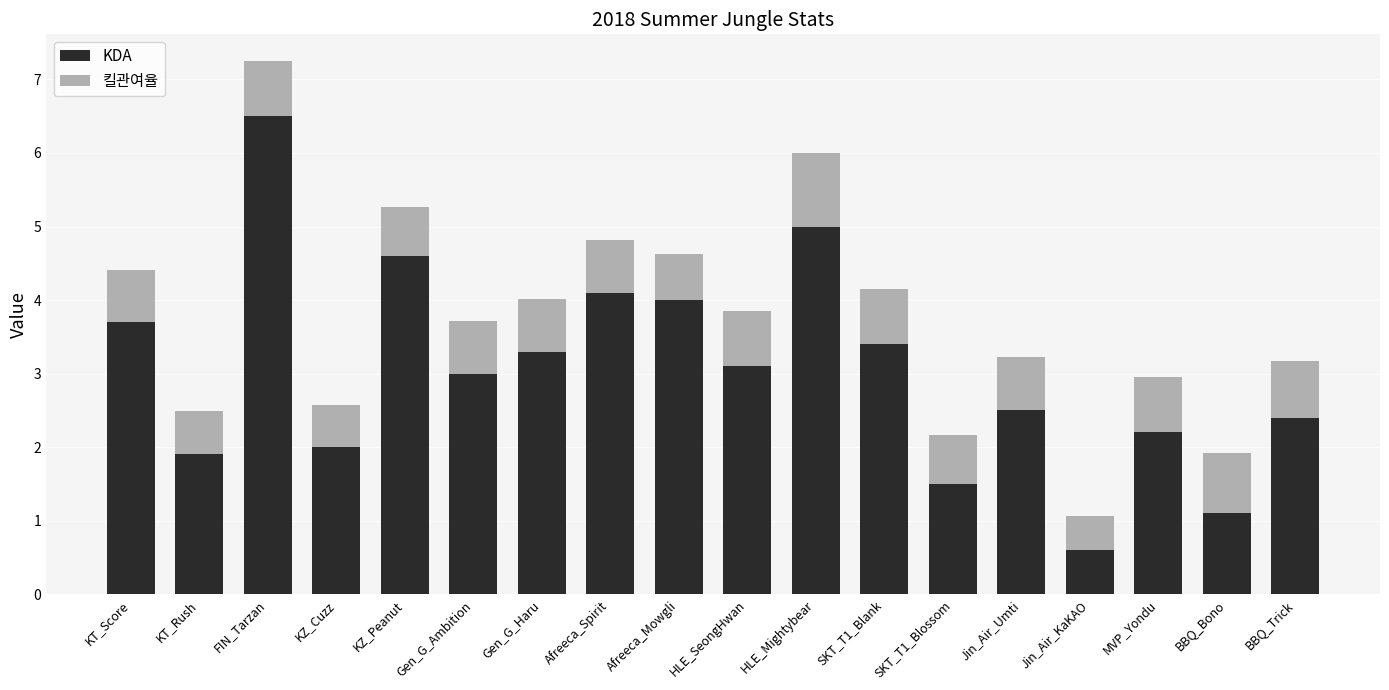

At which category is the sum across all series the highest?

FIN_Tarzan